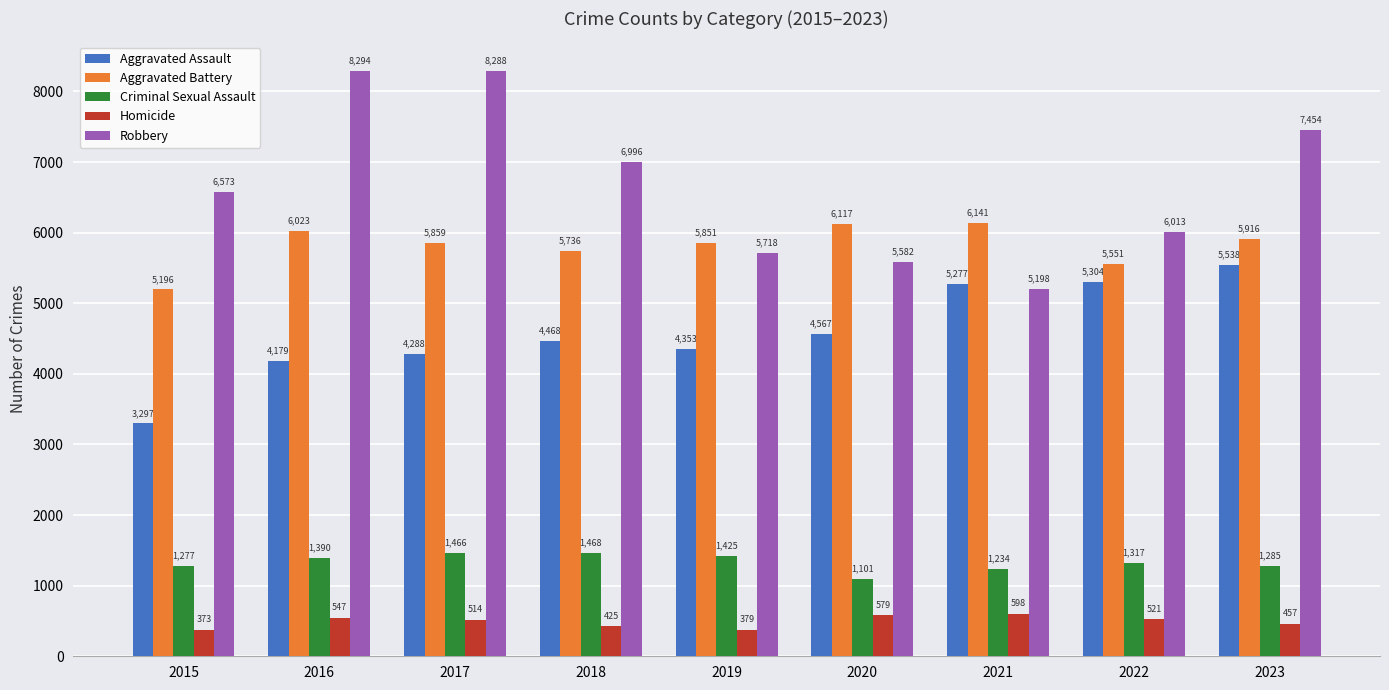

Where does the Homicide series first go above 514?

2016